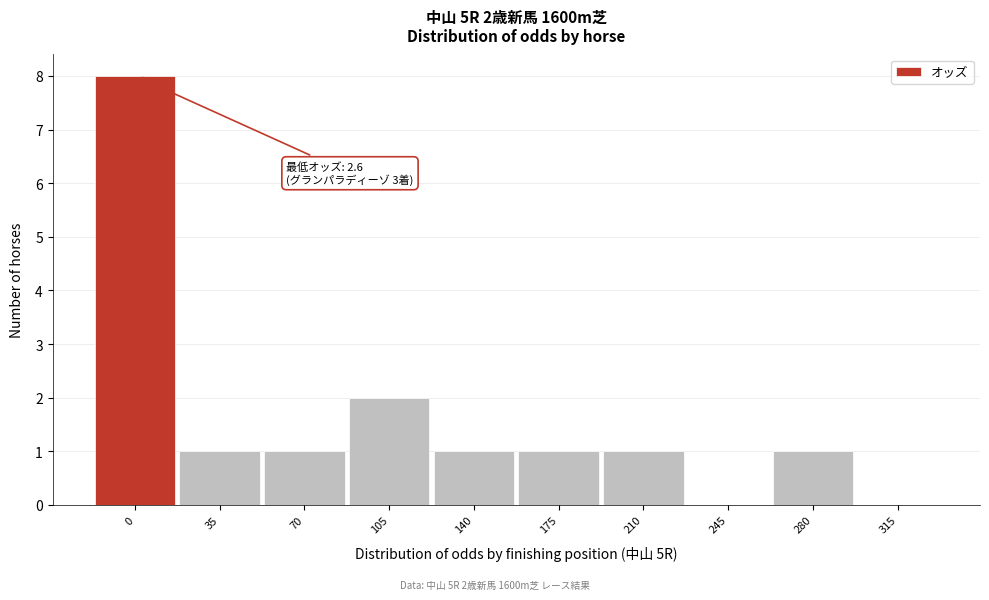

Is it true that the value at 70 is 1?

True